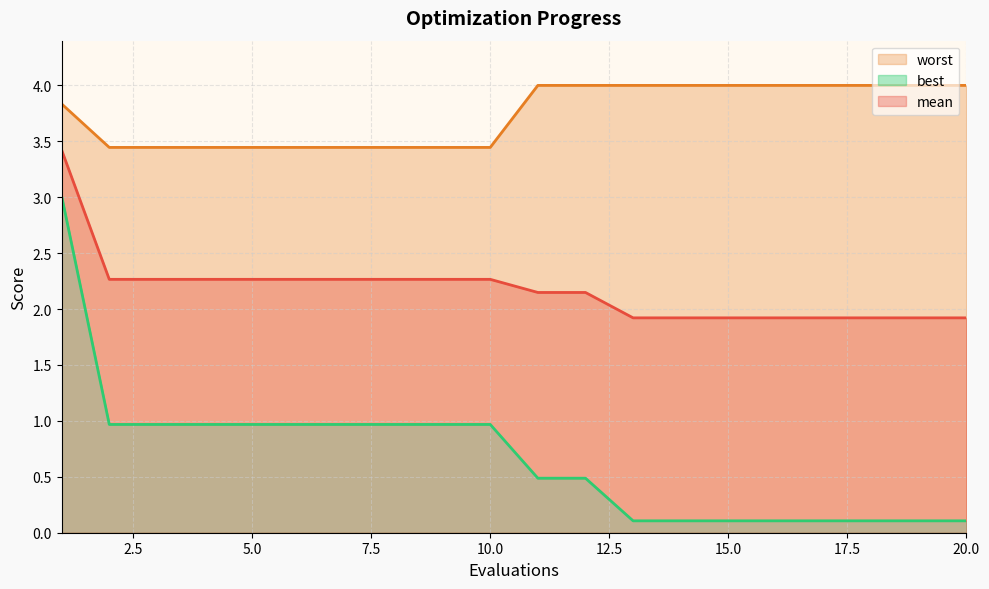

What is the difference between the maximum and minimum values in the mean series?

1.5